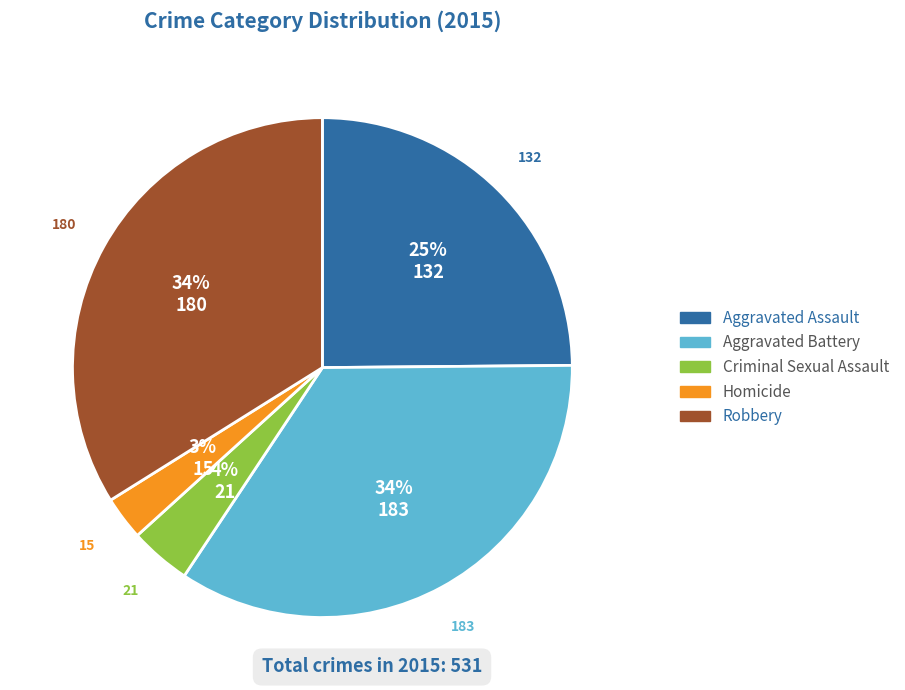

Is Criminal Sexual Assault the majority of the pie?

No